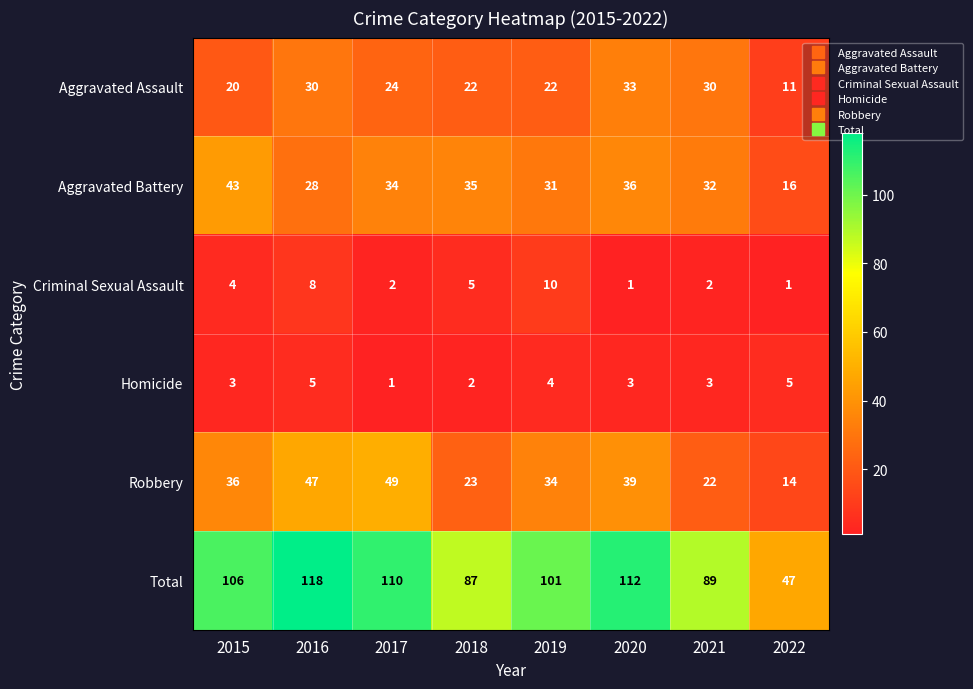

What is the sum of all Aggravated Battery values?

255